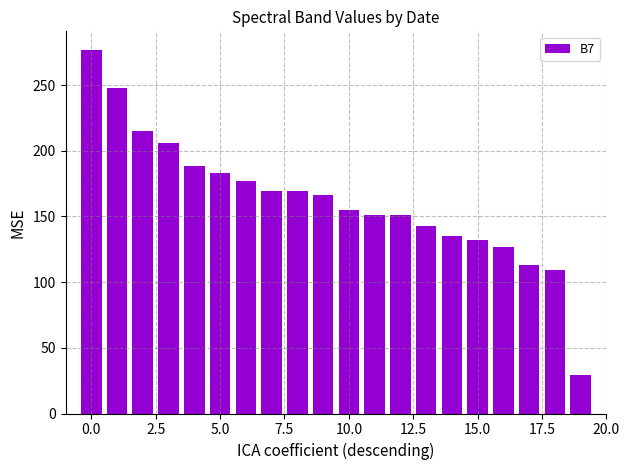

What is the minimum value shown in the chart?

29